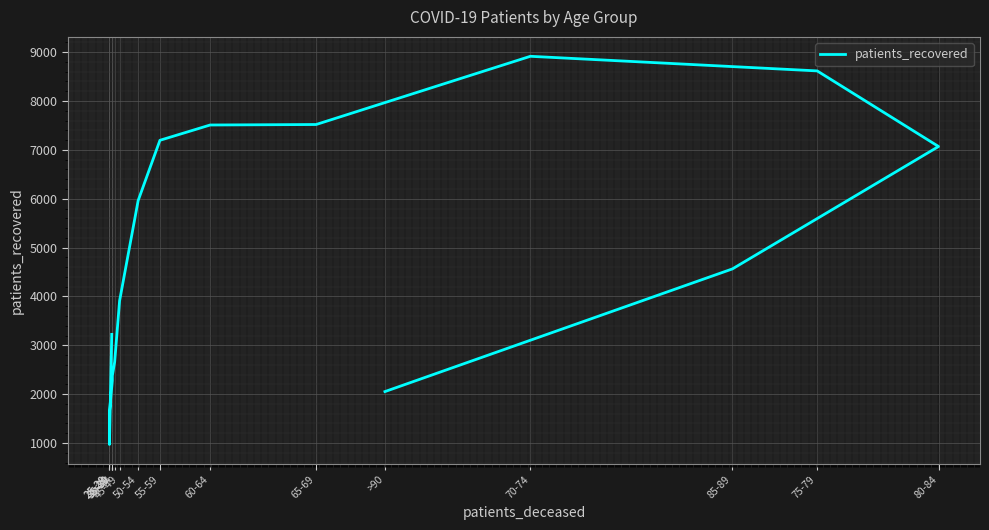

What is the average value?

4778